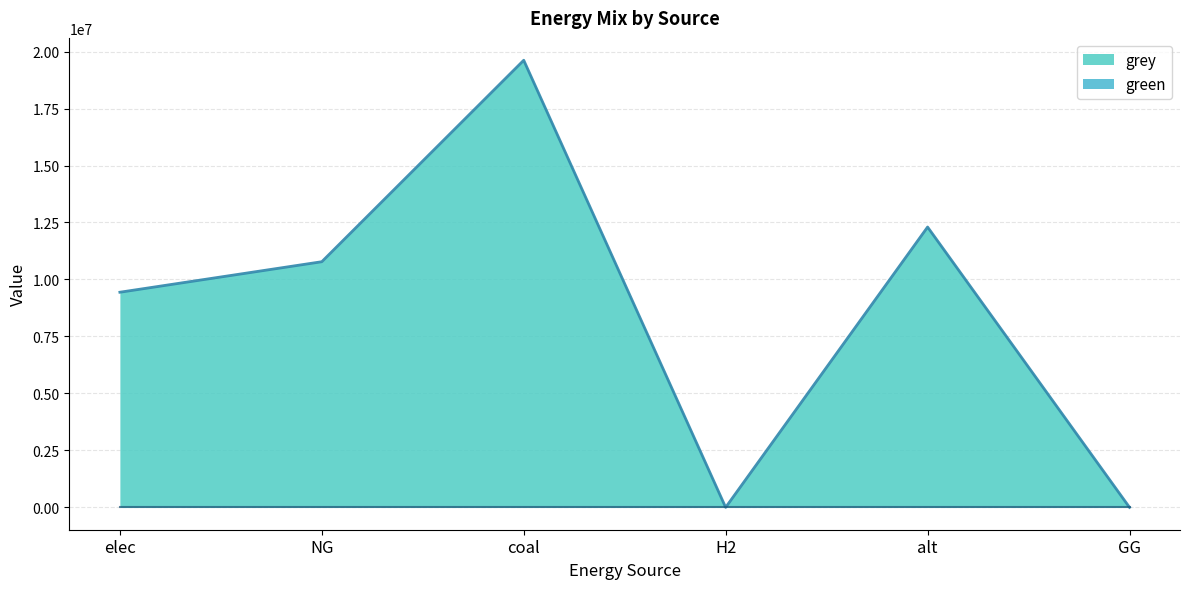

How many data points are less than 10778654?

3